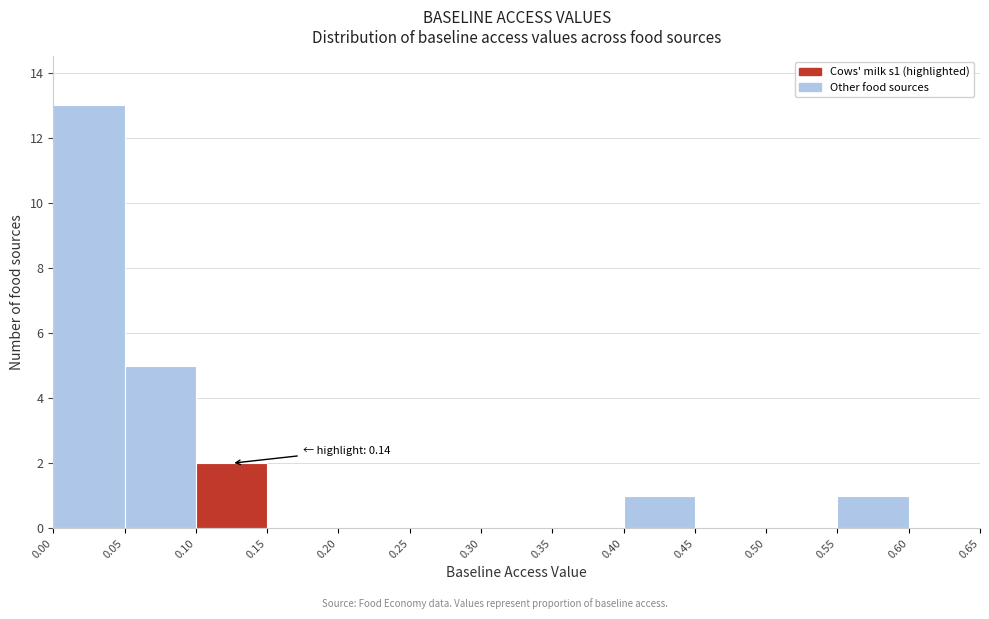

Which range on the x-axis has the tallest bar?

0.00 to 0.05